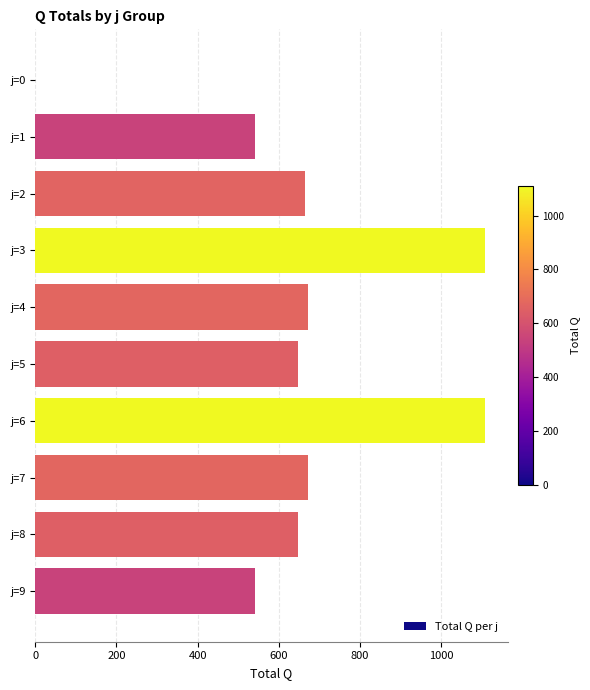

The value at j=7 is 366. True or false?

False